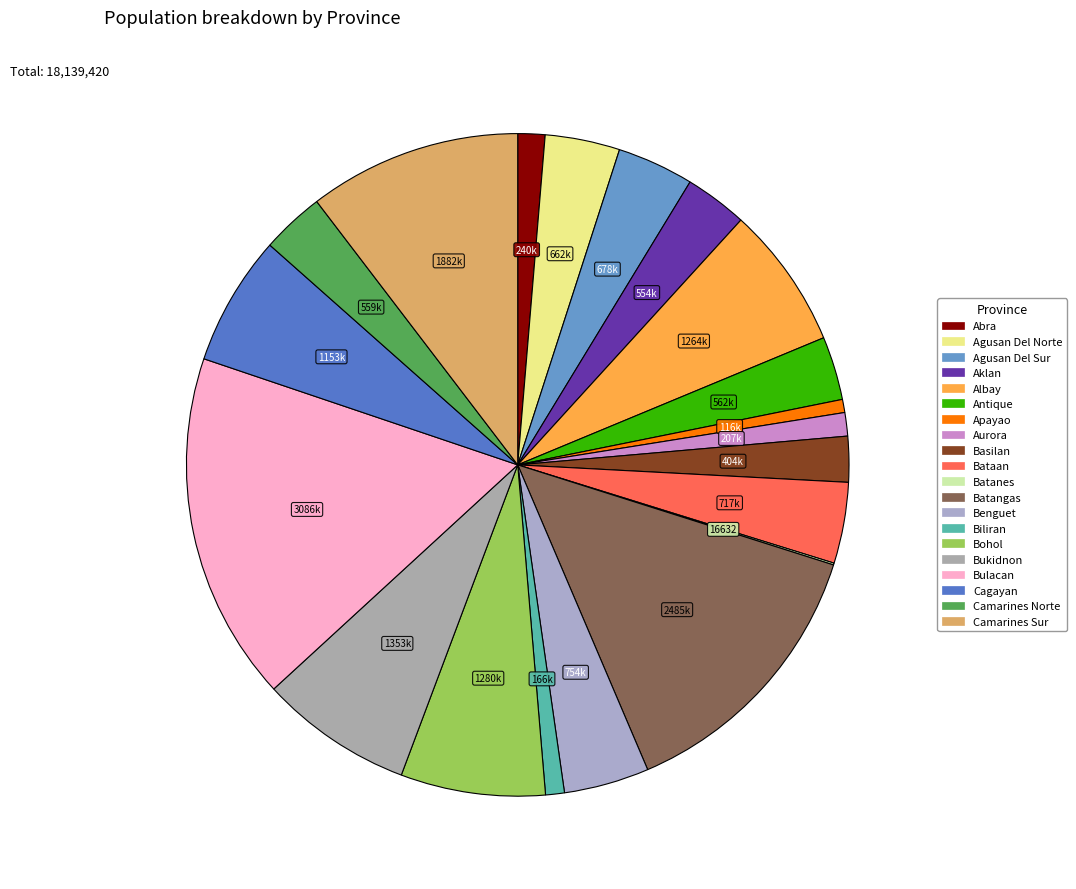

To the nearest percent, what percentage of the pie is Batangas?

14%